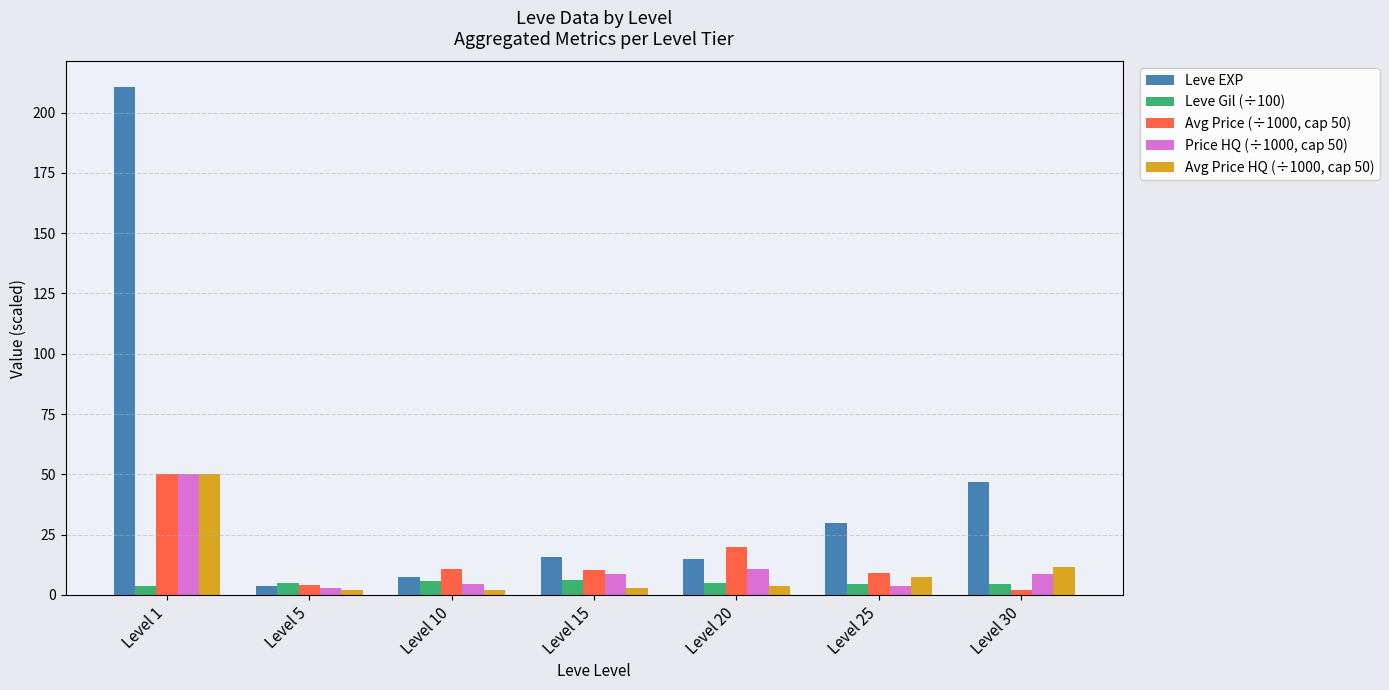

What is the total value across all series at Level 25?

53.9